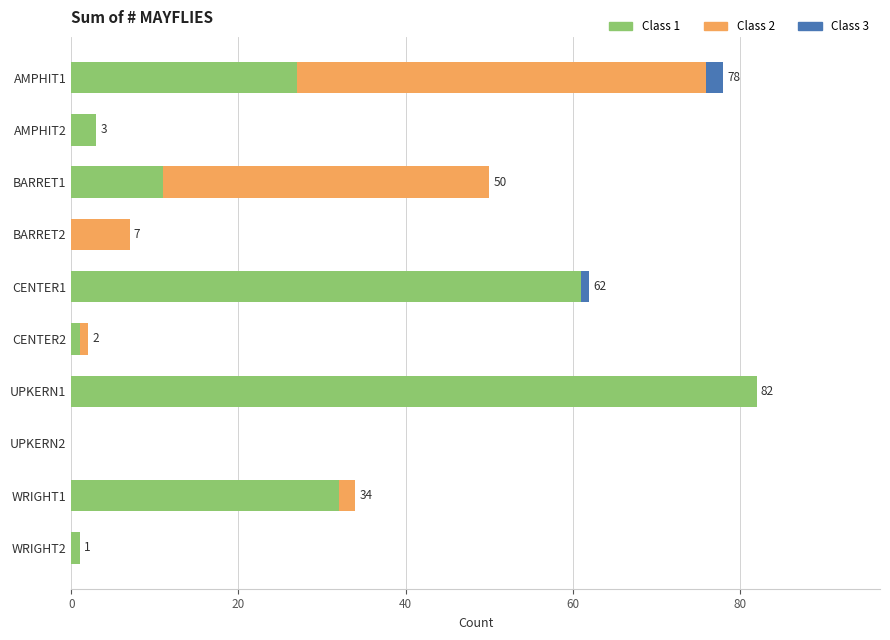

Which category has the highest value in the Class 1 series?

UPKERN1